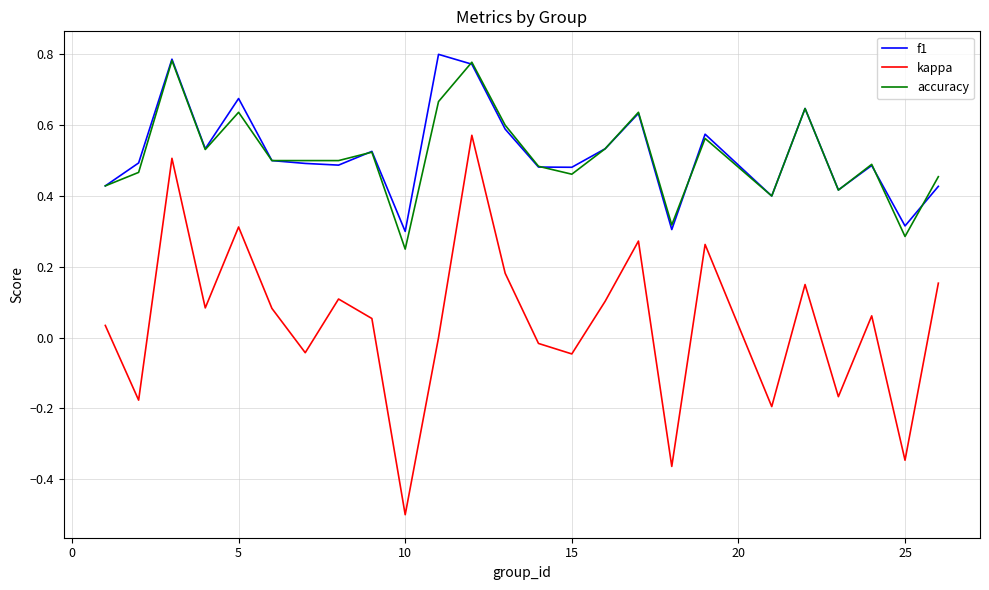

Which series has the largest range (max minus min)?

kappa